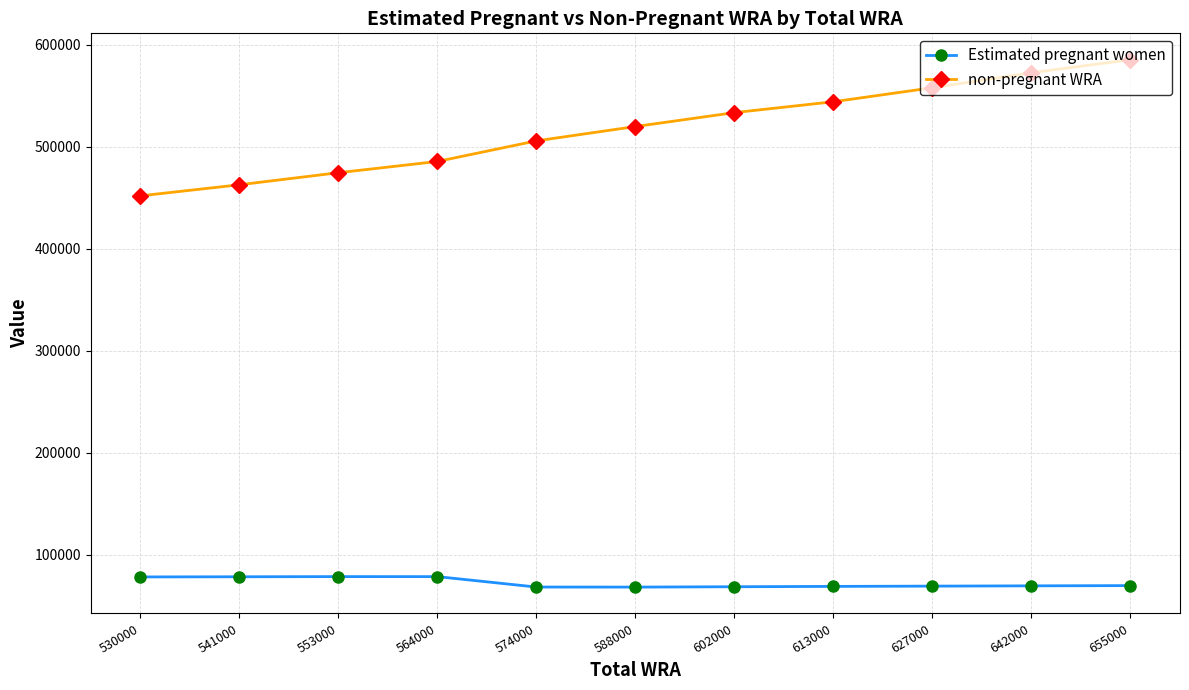

Is it true that Estimated pregnant women equals 78155.1 at 530000?

True